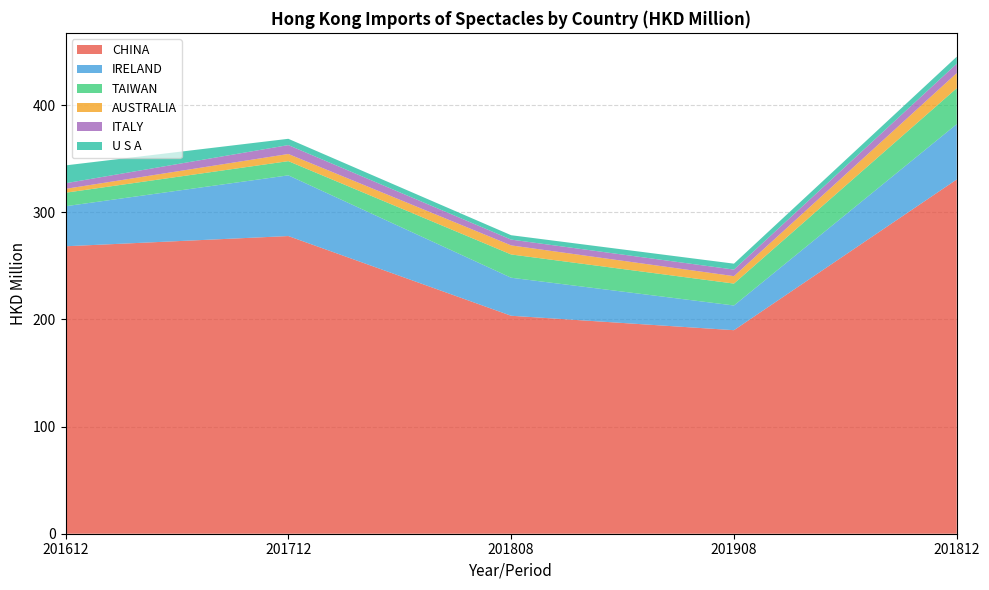

What is the average value of the TAIWAN series?

20.3